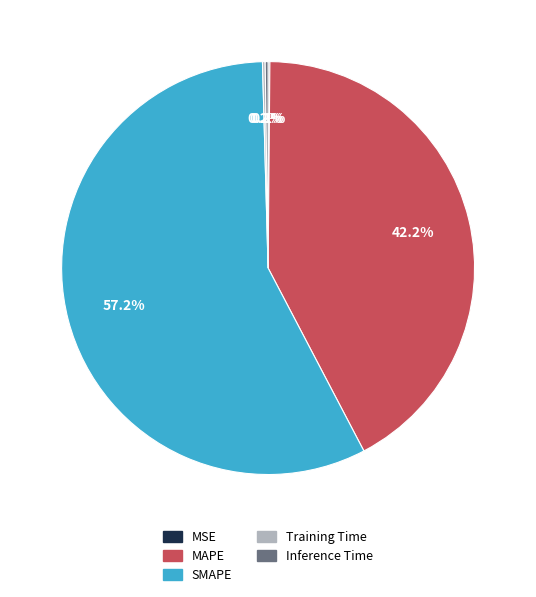

Which has a higher value, MAPE or SMAPE?

SMAPE